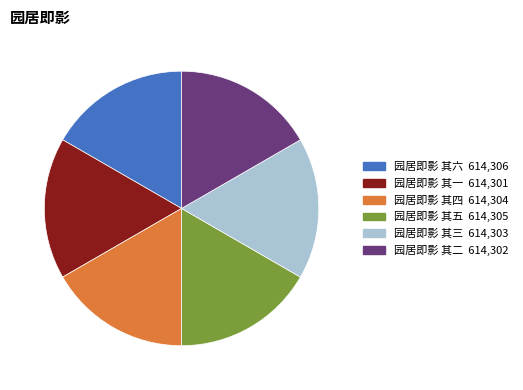

The 园居即影 其一 slice represents 17% of the pie. True or false?

True